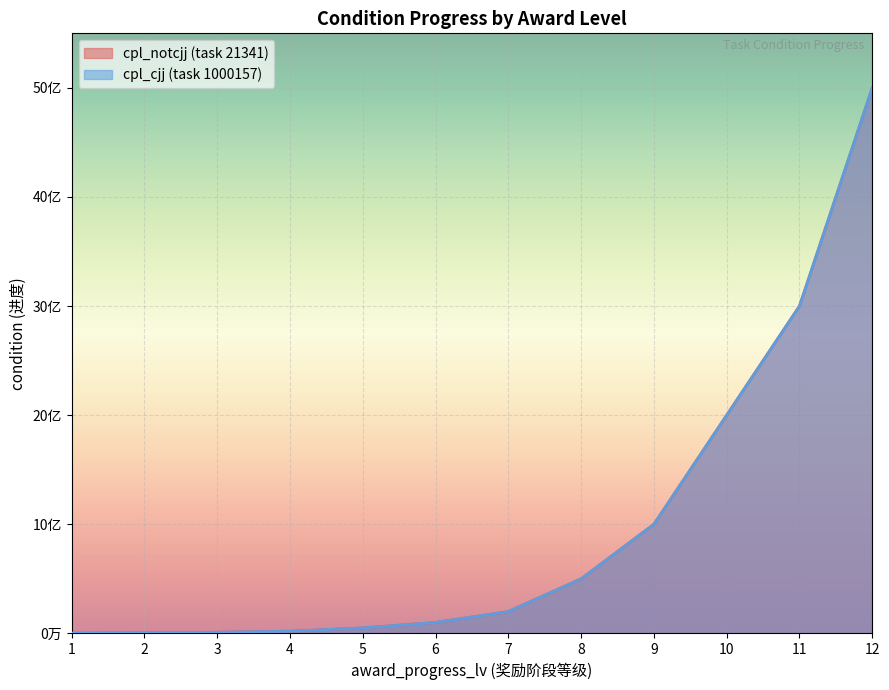

True or false: cpl_cjj (task 1000157) has a value of 1000000000 at 9.

True